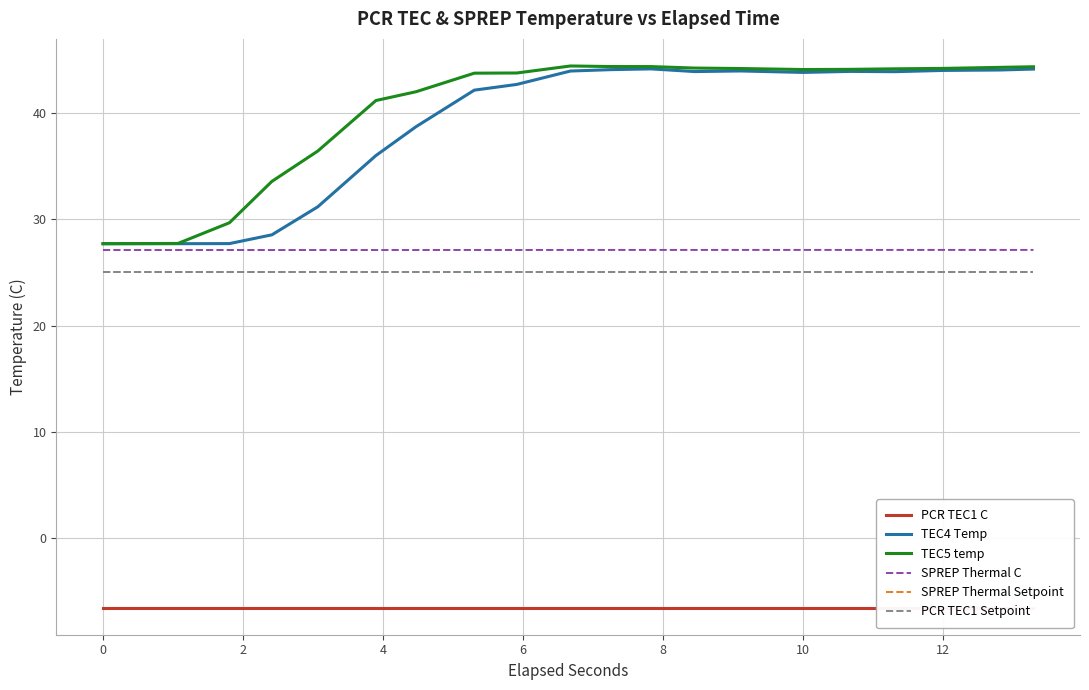

Does the chart have visible grid lines?

Yes